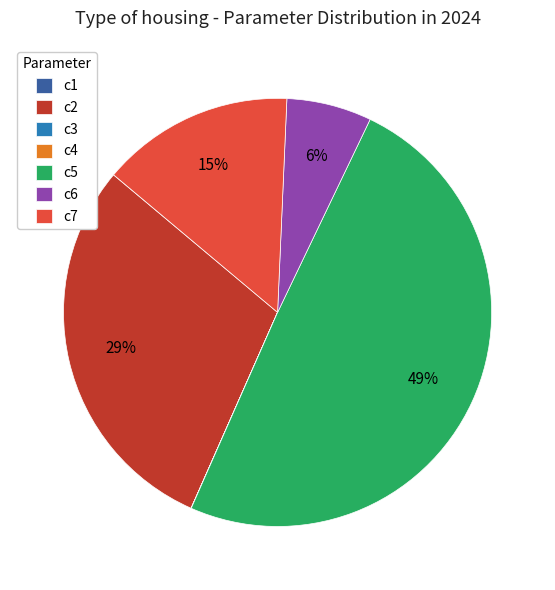

Which slice is the largest?

c5